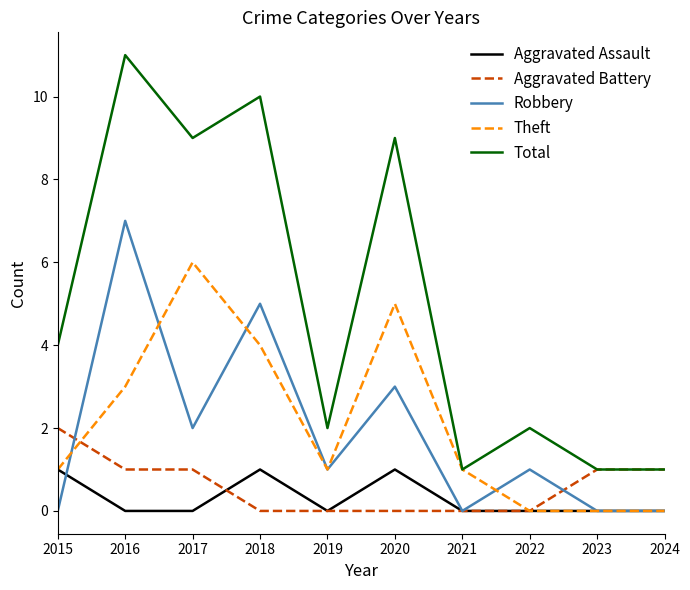

True or false: Aggravated Assault and Total cross at least once.

False